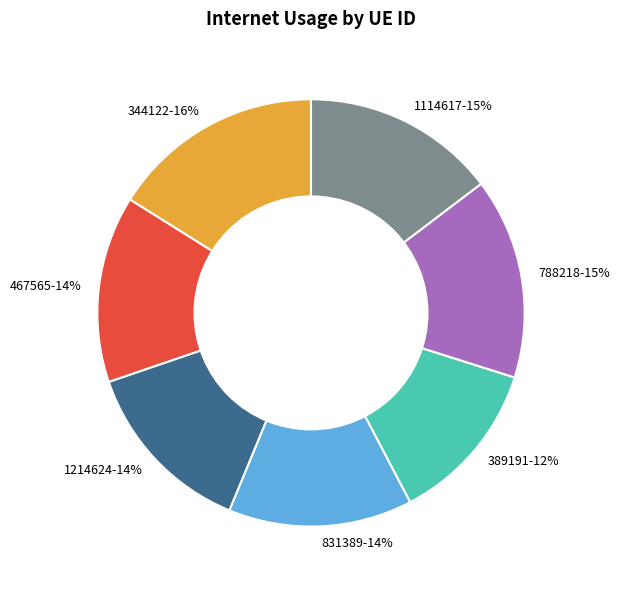

What is the smallest slice in the pie chart?

389191